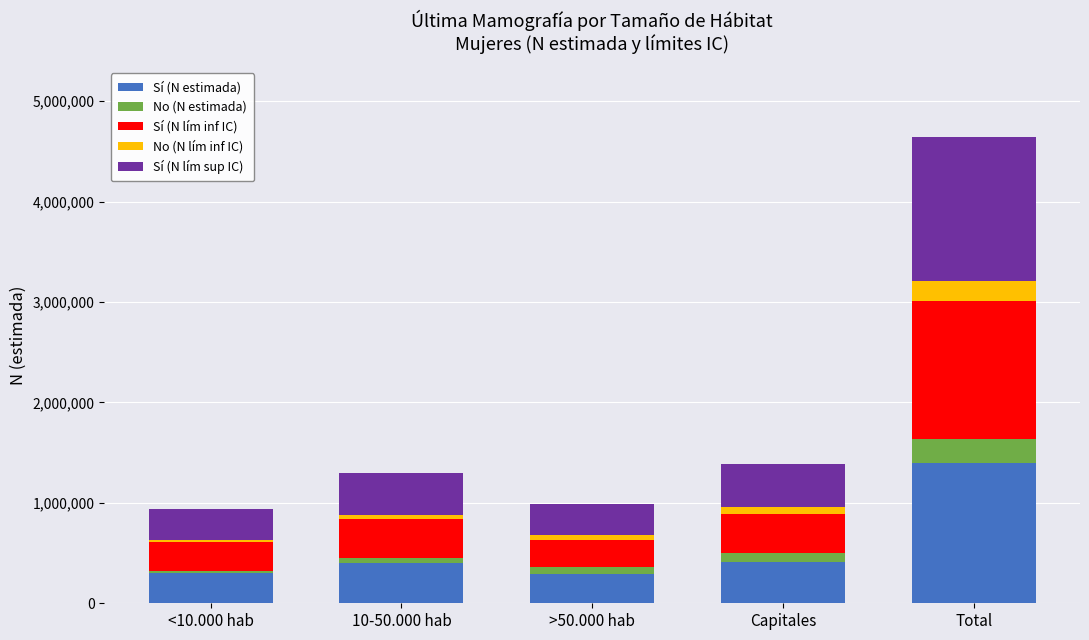

True or false: Sí (N estimada) has a value of 1401576 at Total.

True